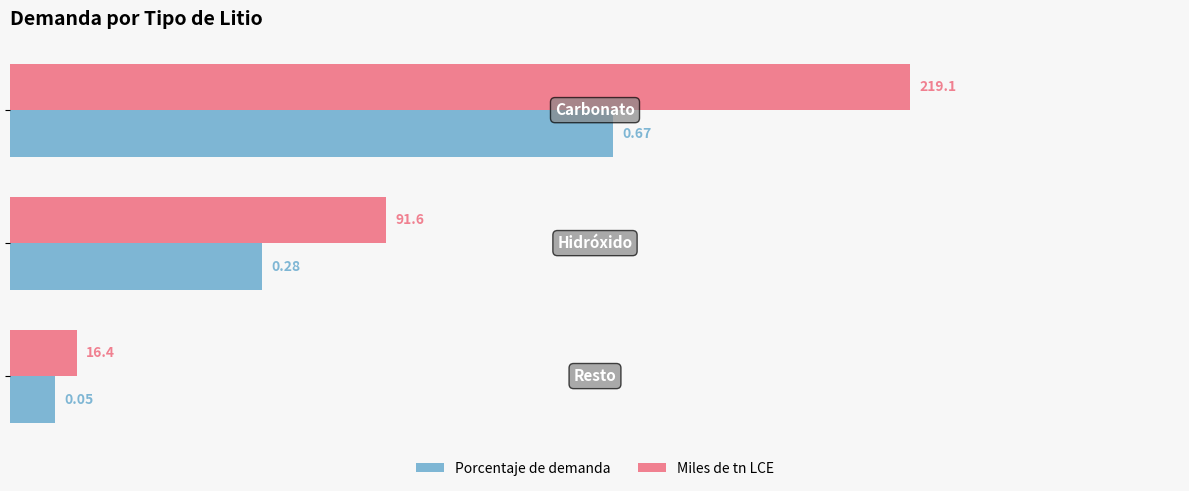

Rank the series by their maximum value, from highest to lowest.

Miles de tn LCE, Porcentaje de demanda